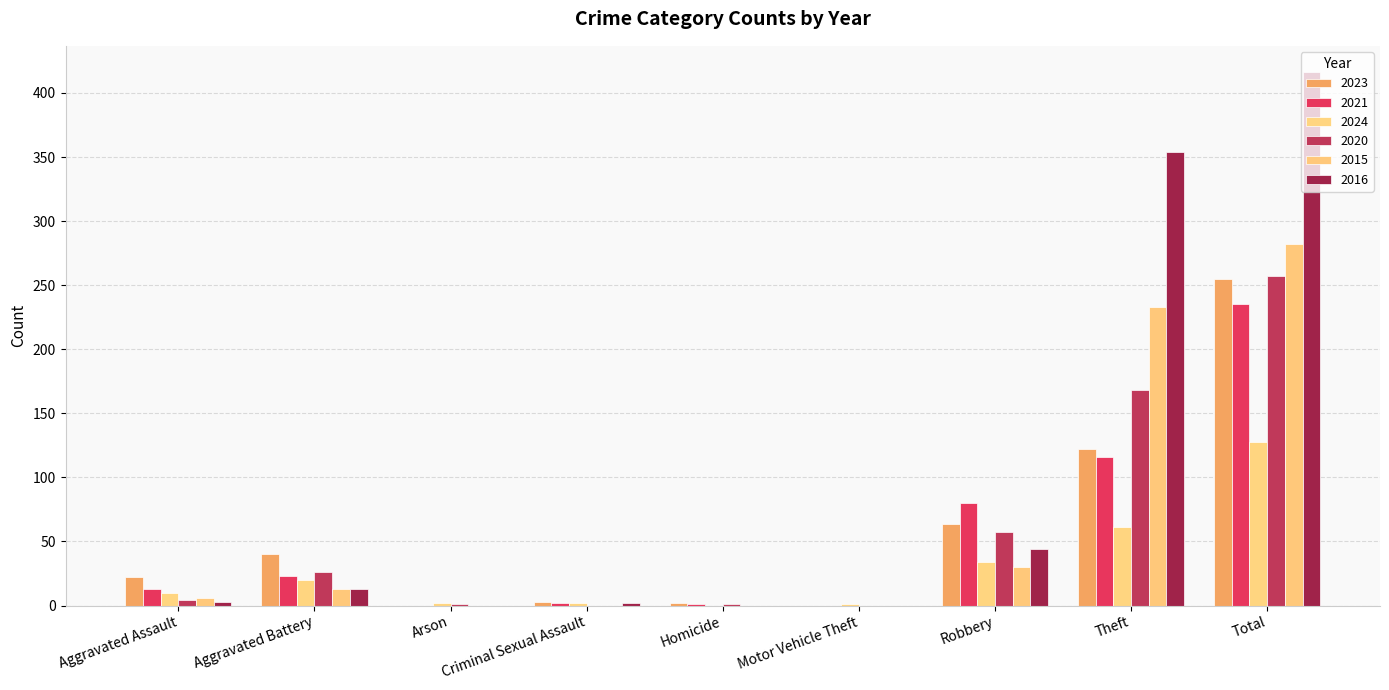

What is the spread (max minus min) of values at Homicide?

2